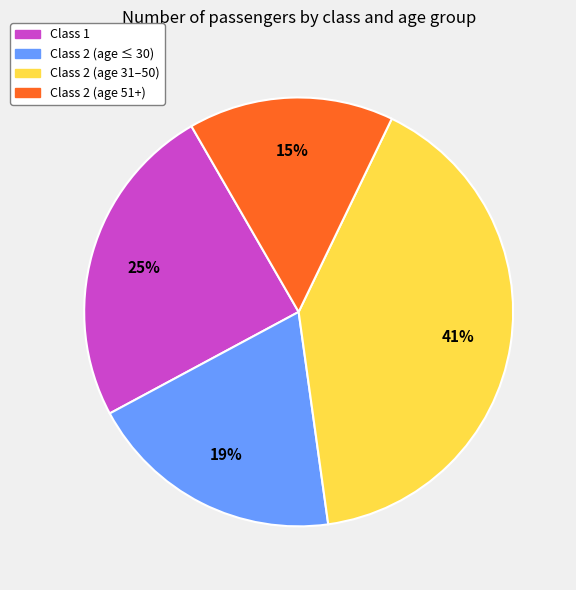

Is there any slice that represents more than half of the pie?

No